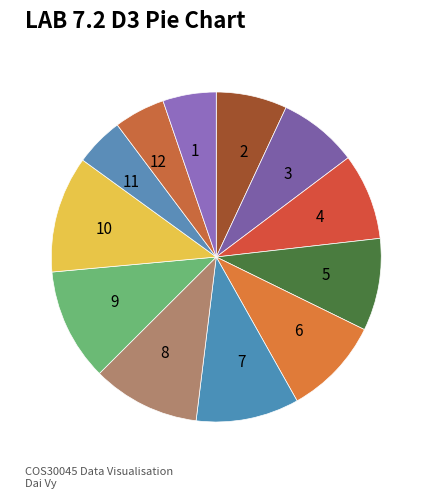

Does any single category account for the majority?

No